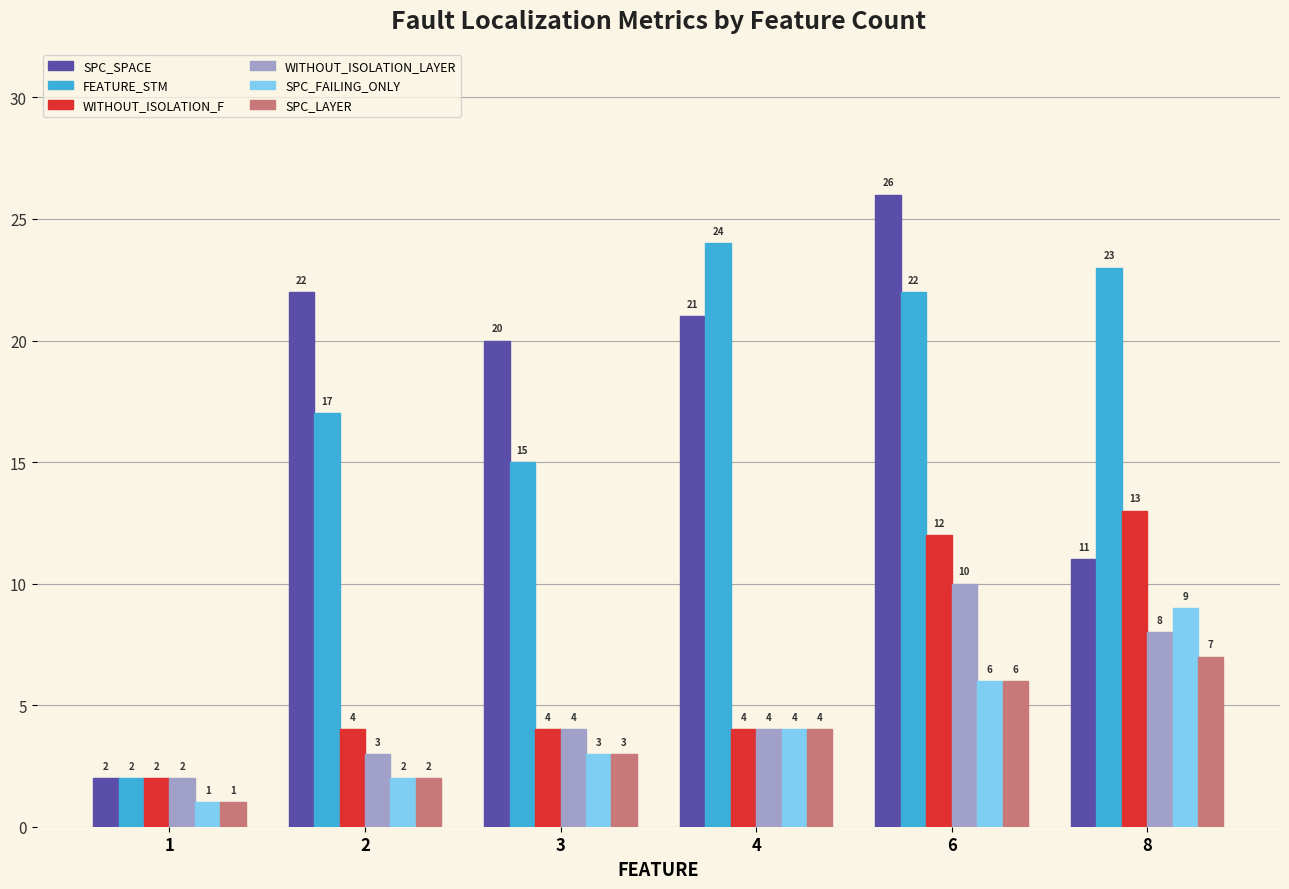

What is the maximum value shown in the chart?

26